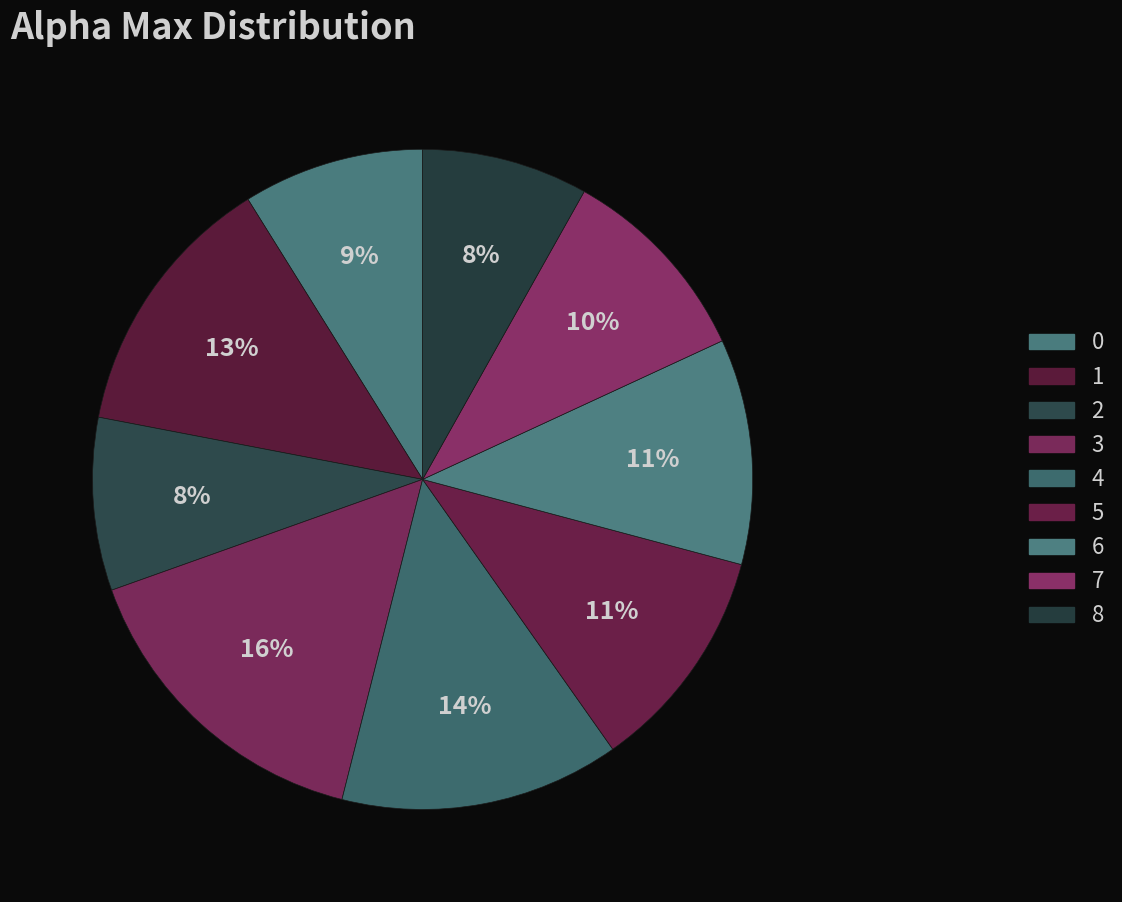

Rank the categories by value from highest to lowest.

3, 4, 1, 5, 6, 7, 0, 2, 8